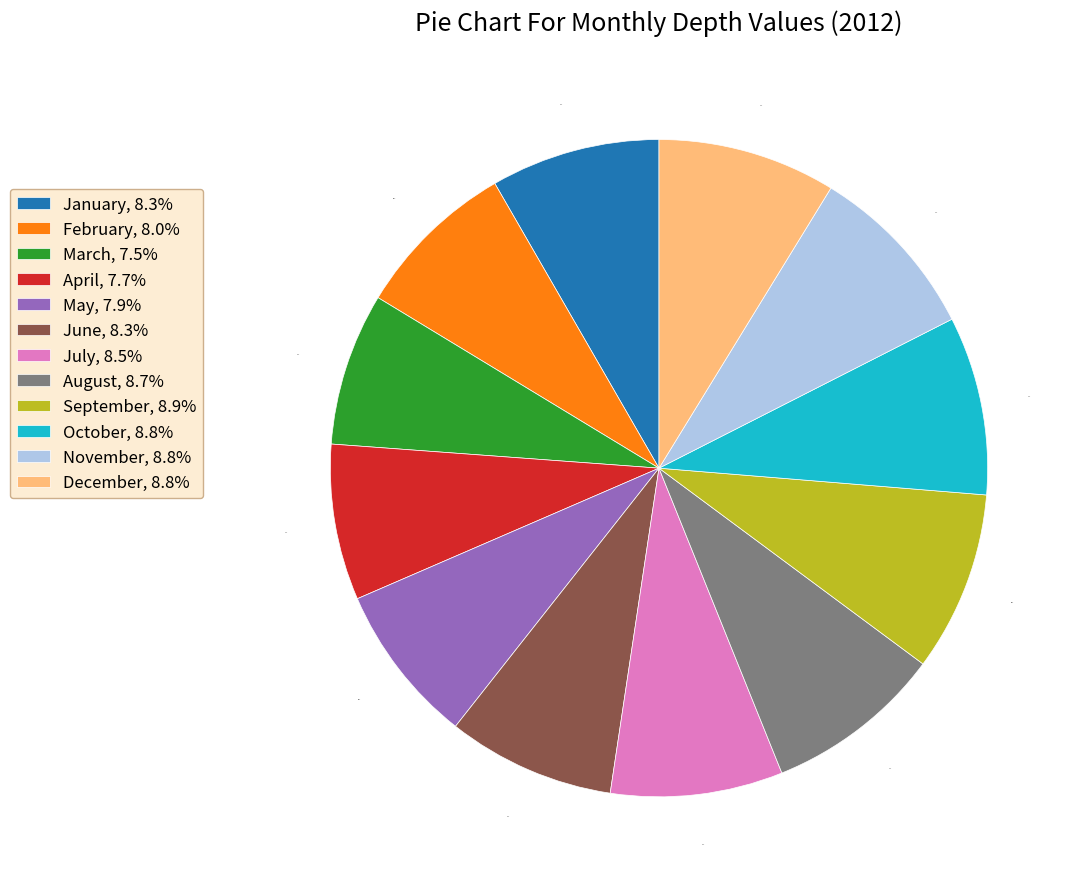

The October slice represents 16% of the pie. True or false?

False